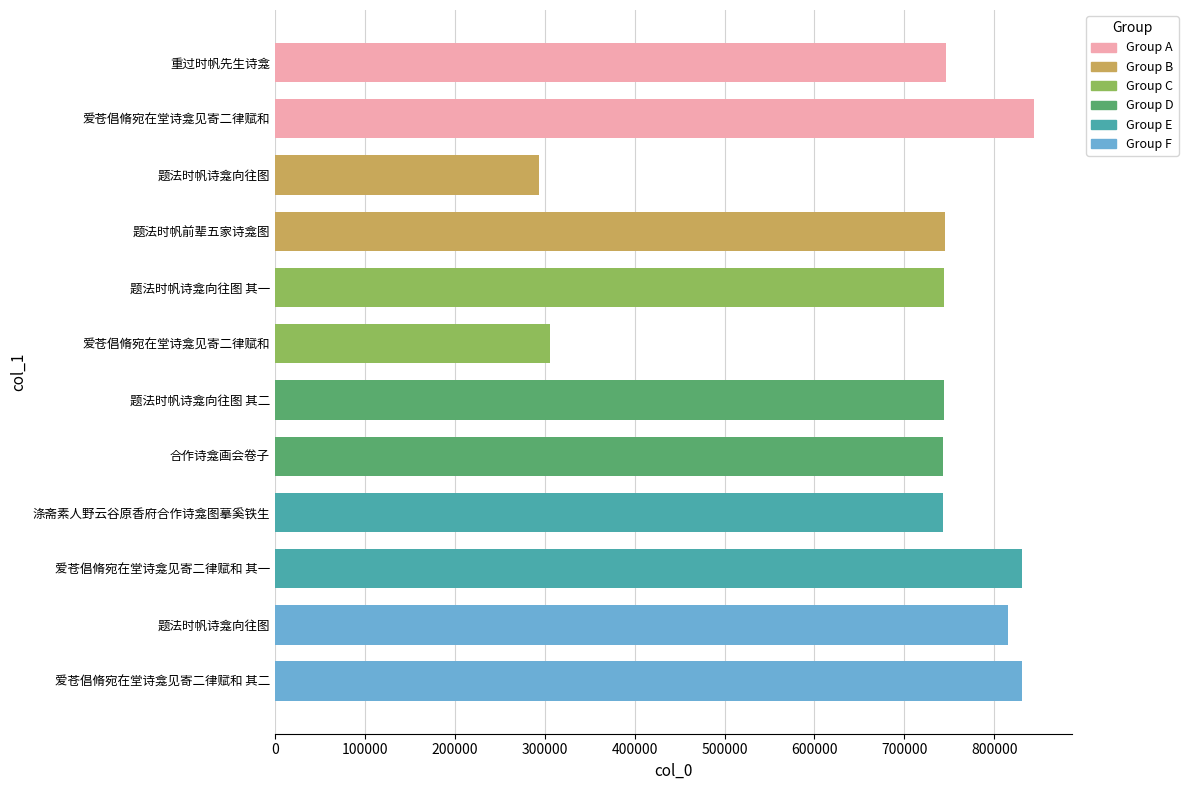

Count the number of data series in this chart.

1